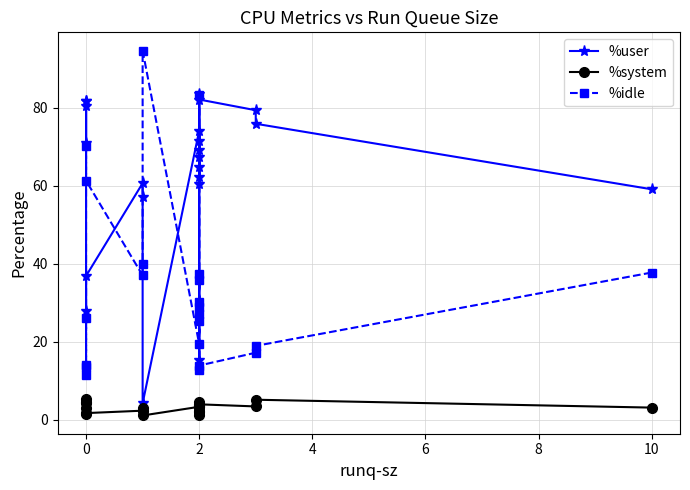

Count the number of categories in the chart.

22